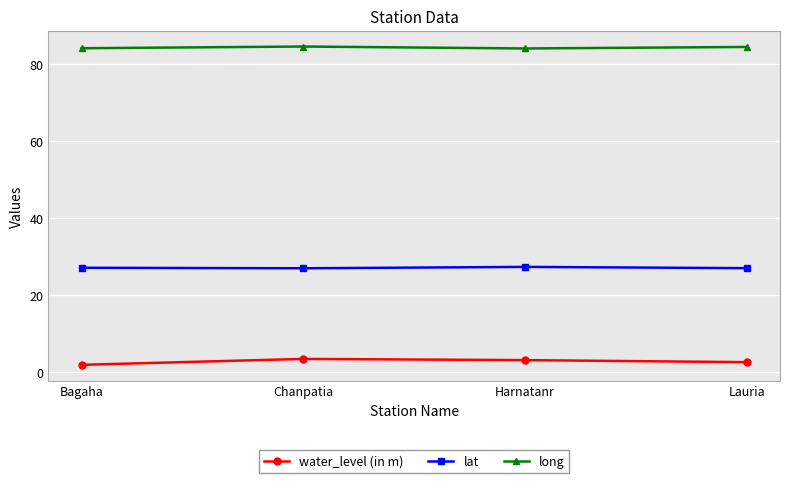

List the series in order of their peak value, highest first.

long, lat, water_level (in m)